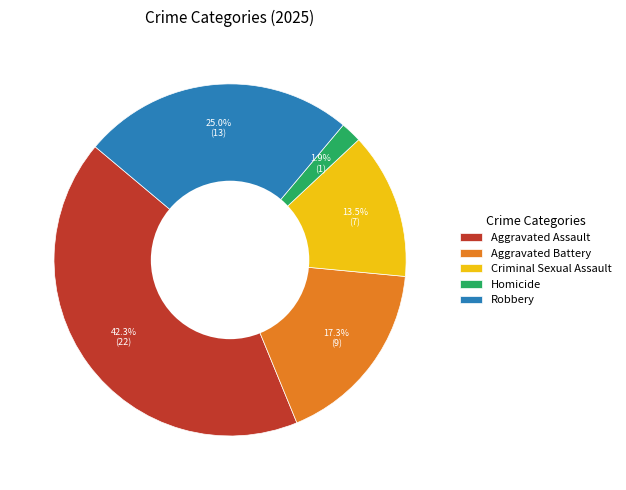

What percentage do Homicide and Aggravated Assault together represent?

44.2%